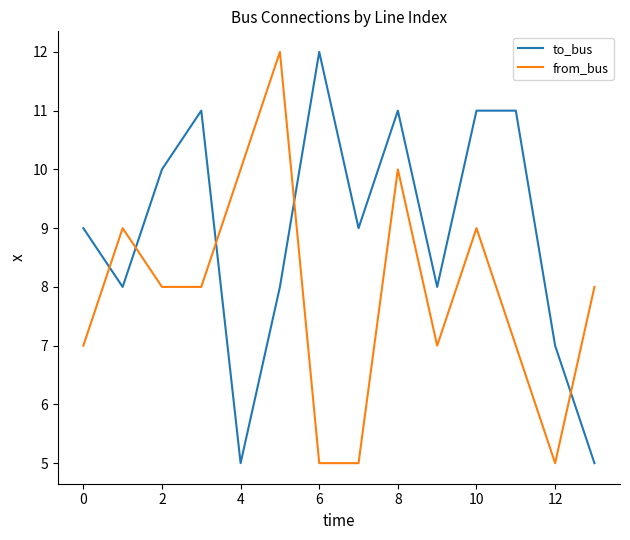

What is the difference between the maximum and minimum values in the to_bus series?

7